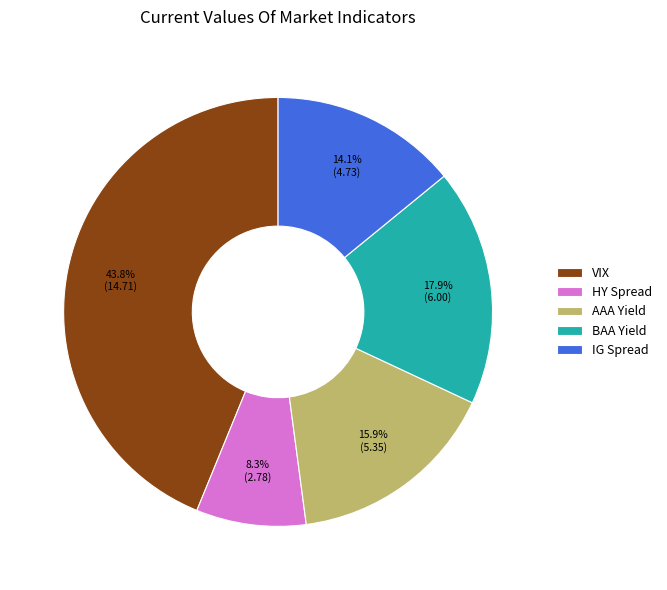

Between VIX and AAA Yield, which is larger?

VIX